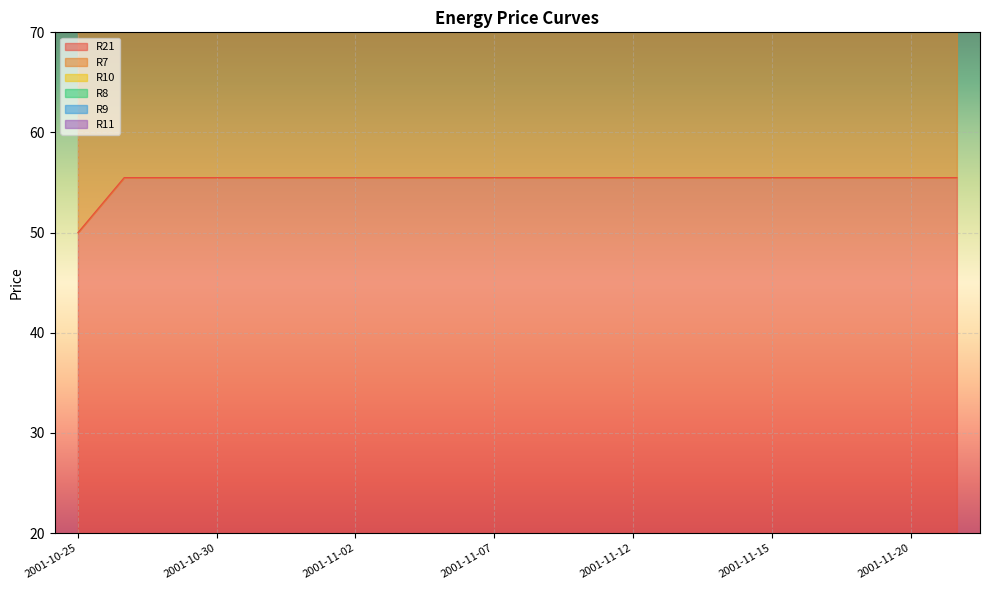

What position from the right is 2001-11-08?

10